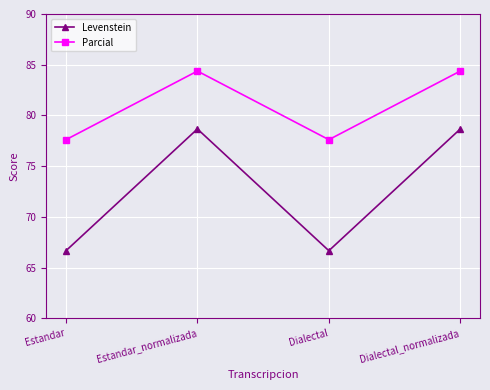

Does the chart display data point markers on the line(s)?

Yes